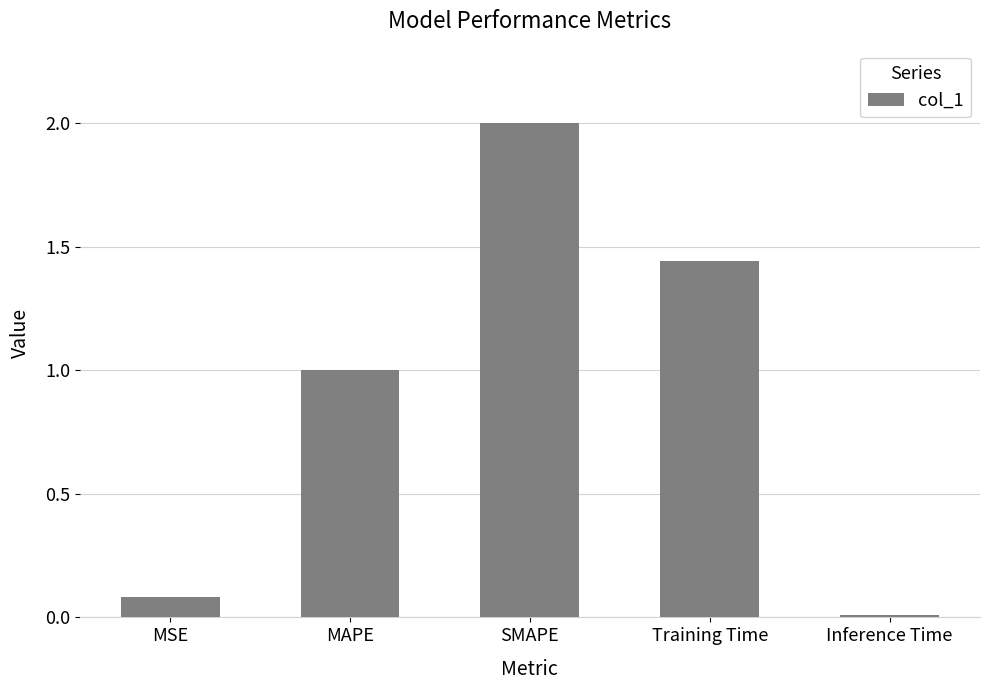

True or false: the data shows 2.0 at SMAPE.

True